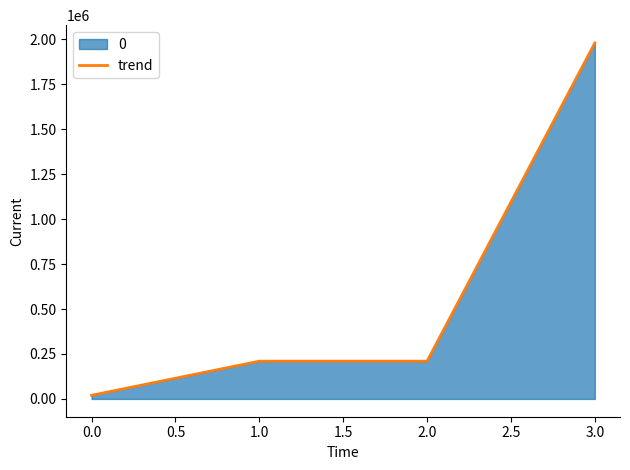

What is the value of the 3rd point from the left?

210000